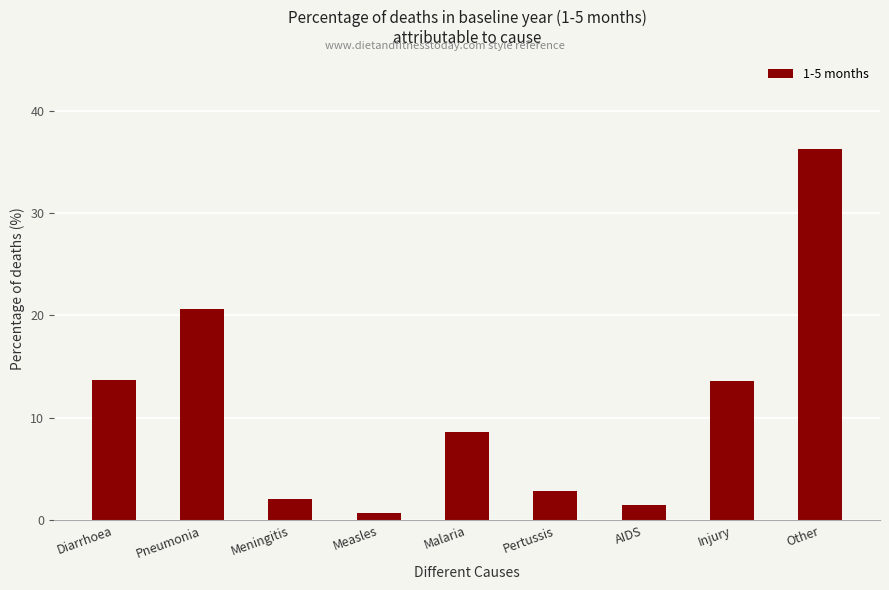

Approximately how many times larger is the value at Malaria compared to AIDS?

5.6